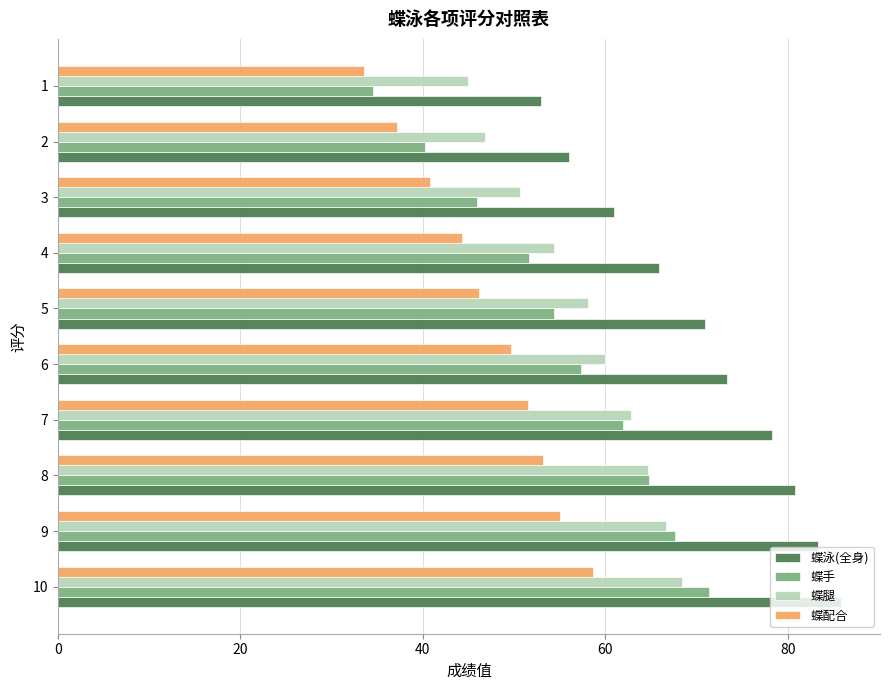

The value of 蝶腿 at 9 is 16.0. True or false?

False